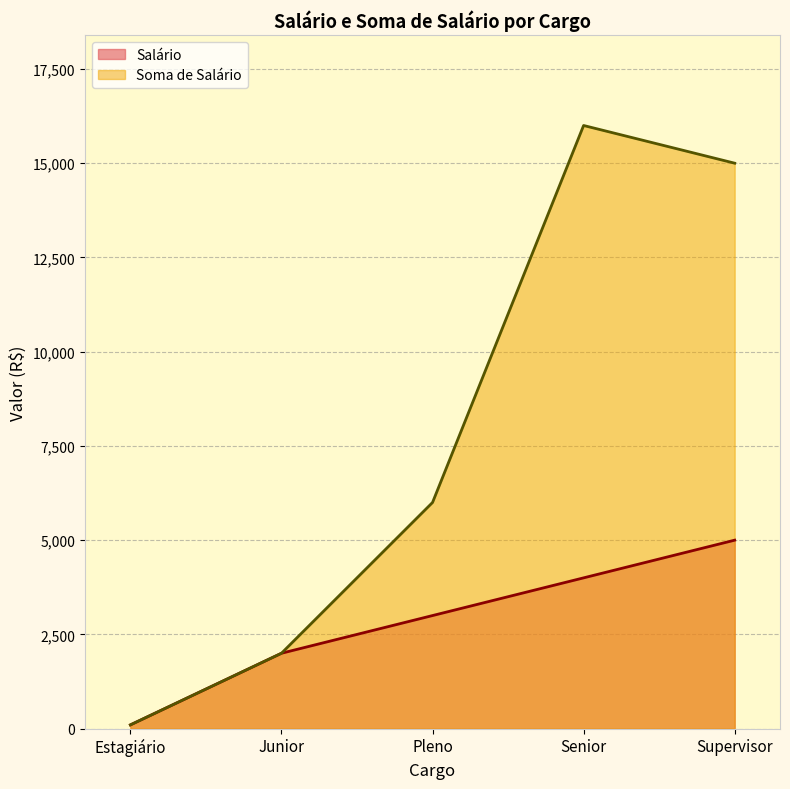

Rank the categories by Salário value from highest to lowest.

Supervisor, Senior, Pleno, Junior, Estagiário